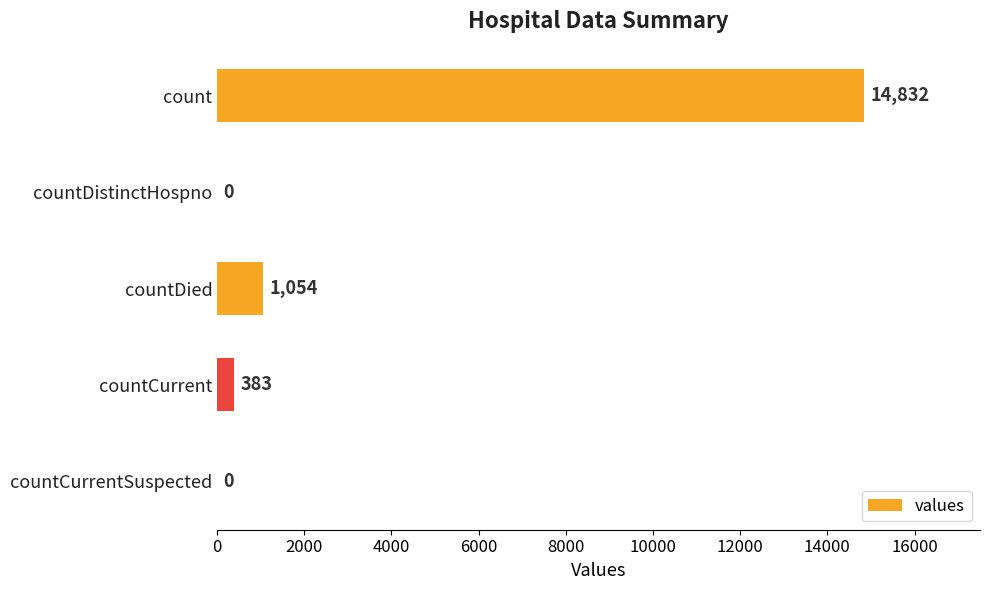

What is the sum of all values?

16269